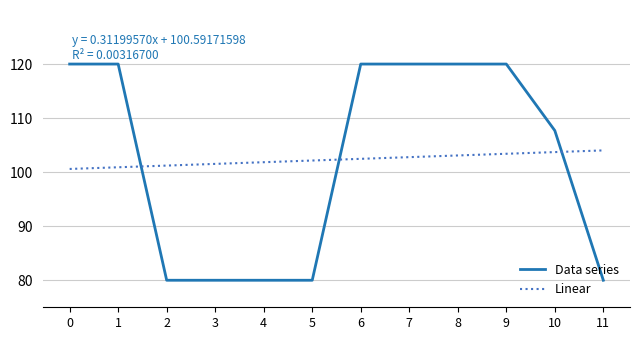

What is the difference between the highest and lowest values at 9?

16.6